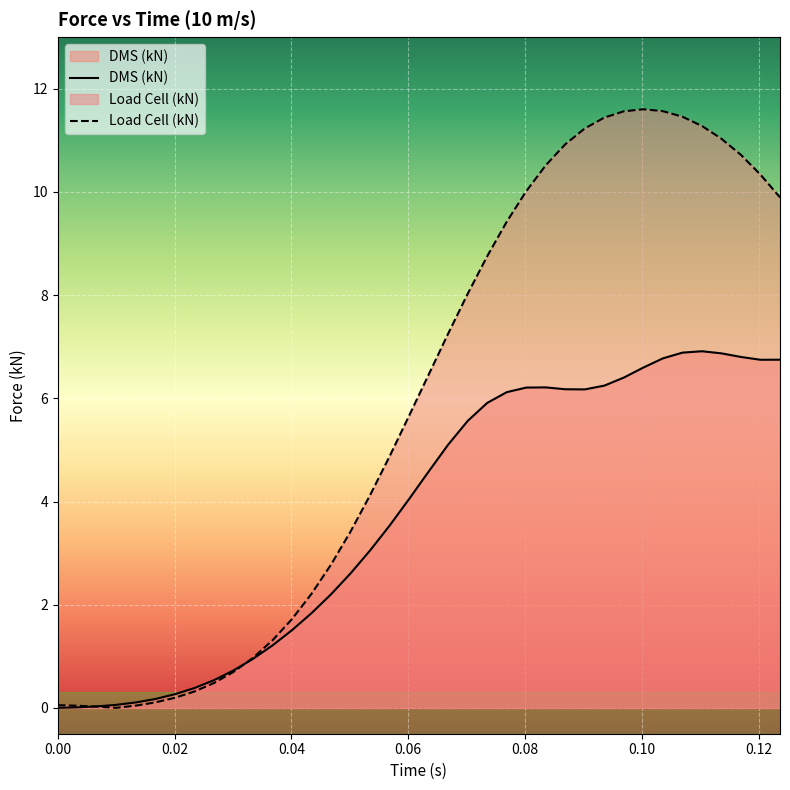

Which series has the largest total across all categories?

Load Cell (kN)